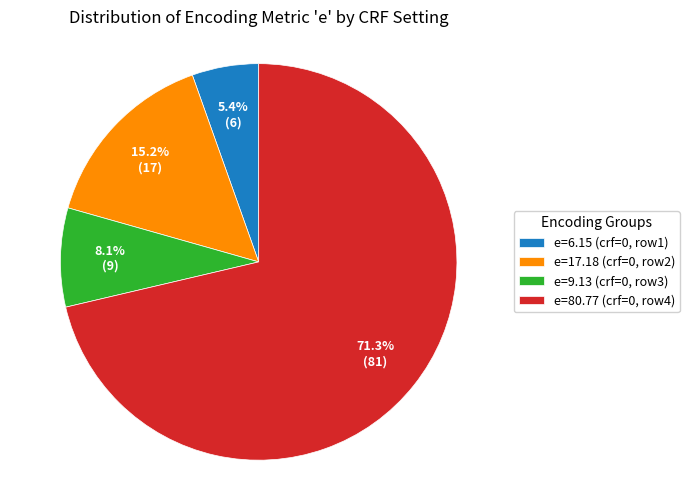

Is there a majority slice in this chart?

Yes